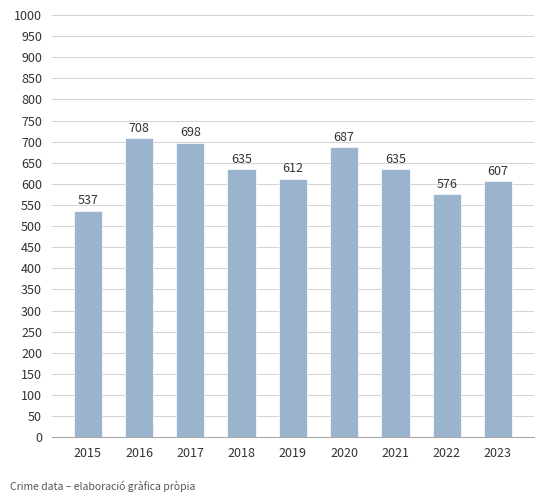

What is the difference between the maximum and second lowest values?

132